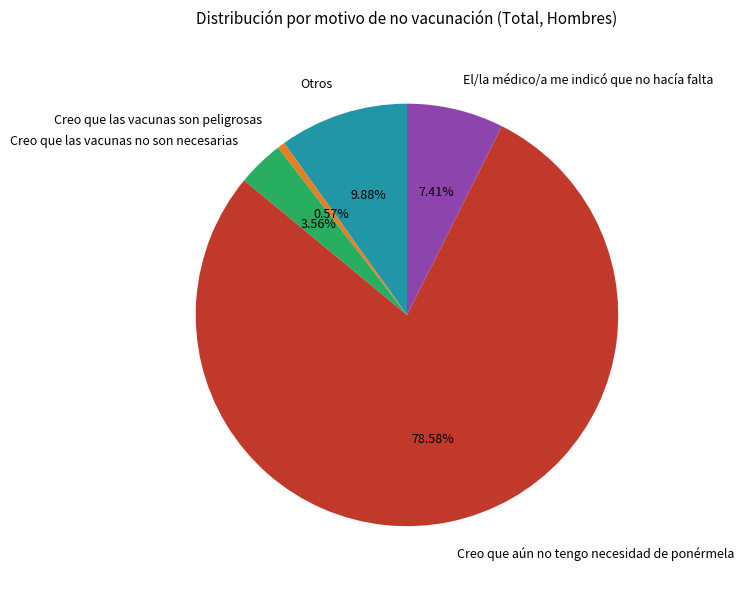

To the nearest percent, what is the difference between the Creo que las vacunas no son necesarias and Creo que aún no tengo necesidad de ponérmela slice percentages?

75%